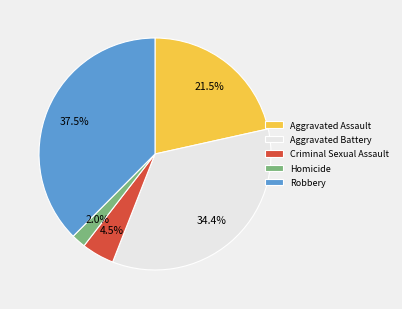

The Aggravated Battery slice represents 41% of the pie. True or false?

False